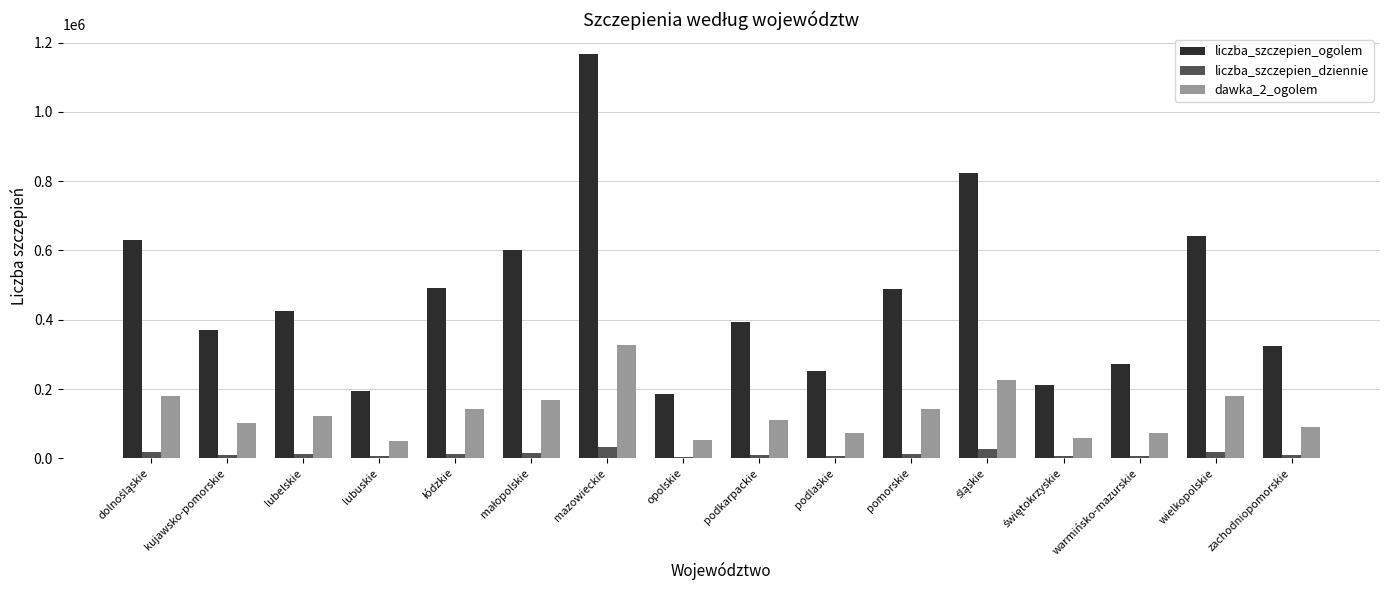

Which series has the largest total across all categories?

liczba_szczepien_ogolem